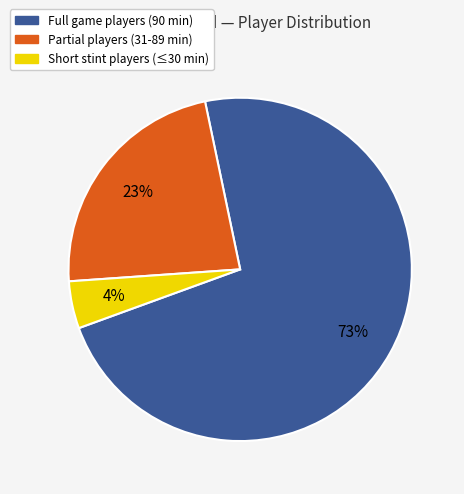

Is there a majority slice in this chart?

Yes